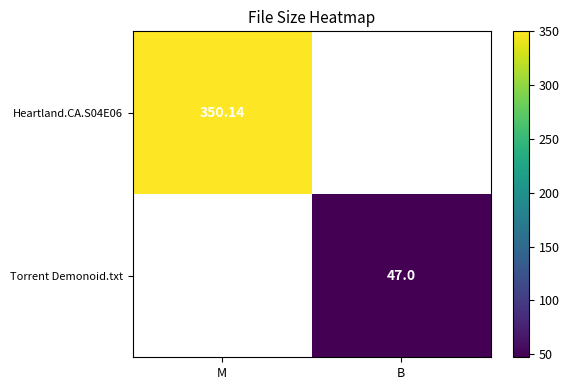

Is the value of Torrent Demonoid.txt at B greater than the value of Heartland.CA.S04E06 at M?

No